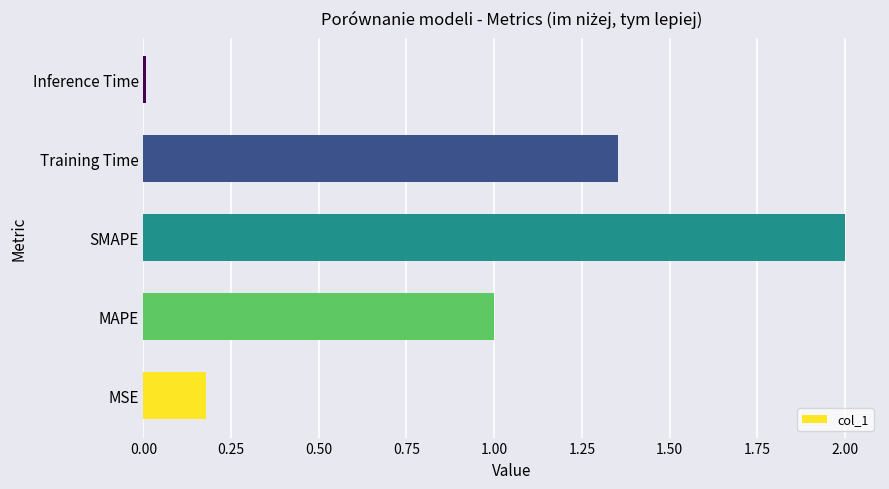

Are the bars horizontal?

Yes